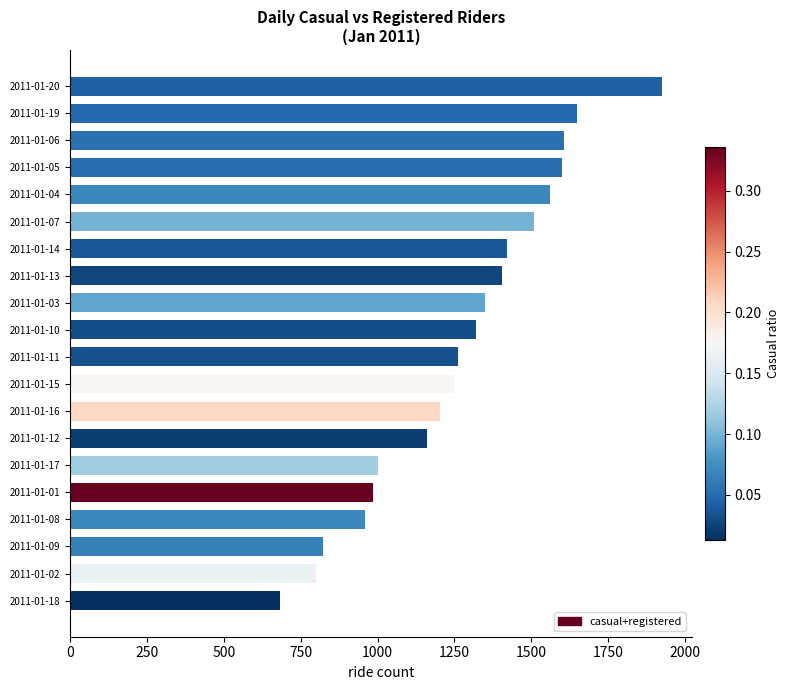

How many bars are there in total?

20